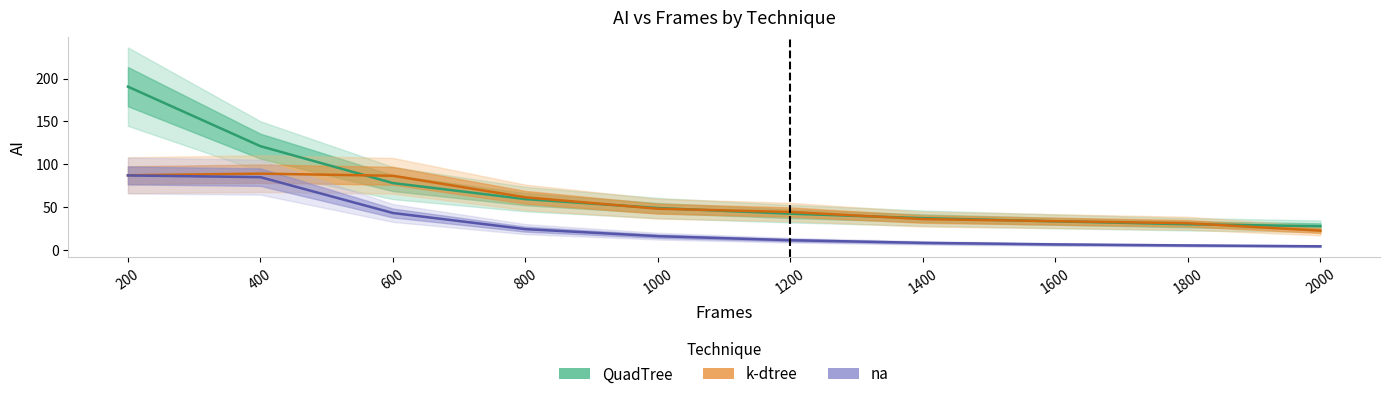

At which category does the chart reach its minimum across all series?

2000